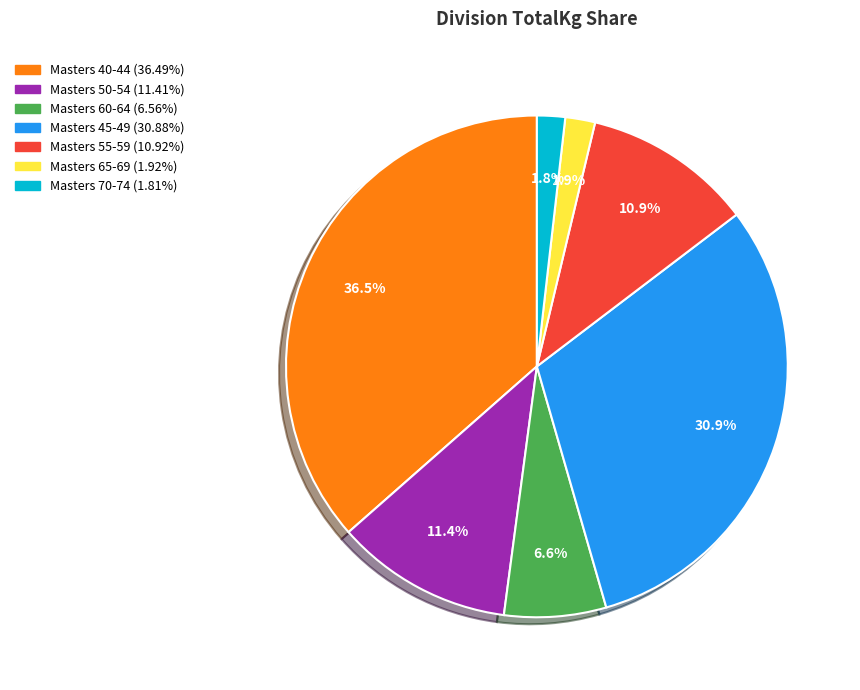

Does any single category account for the majority?

No